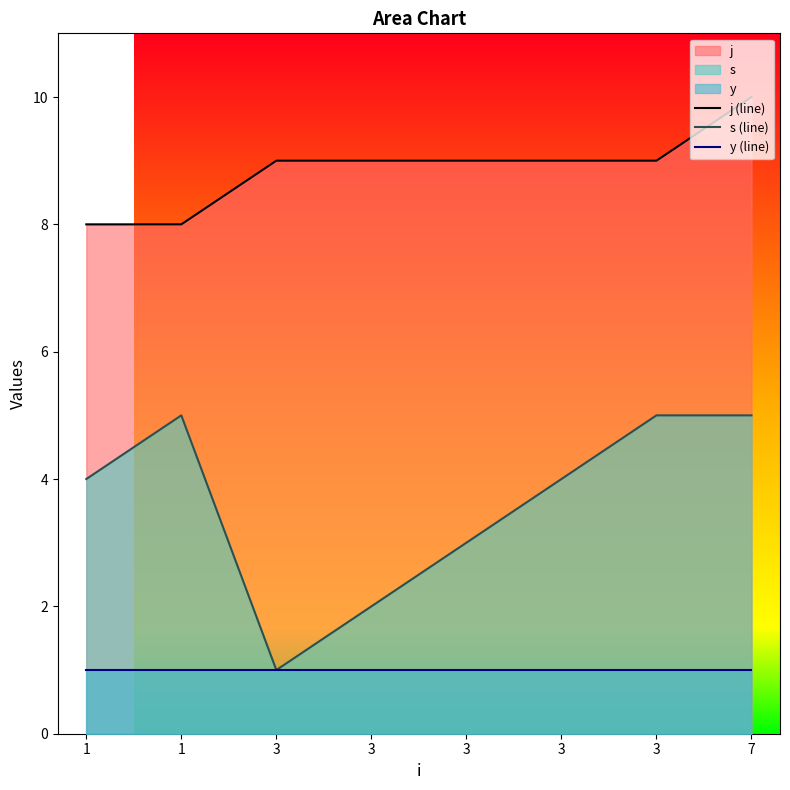

Reading right to left, list all the values displayed in this chart.

j (line): 7=10	3=9	3=9	3=9	3=9	3=9	1=8	1=8
s (line): 7=5	3=5	3=4	3=3	3=2	3=1	1=5	1=4
y (line): 7=1	3=1	3=1	3=1	3=1	3=1	1=1	1=1